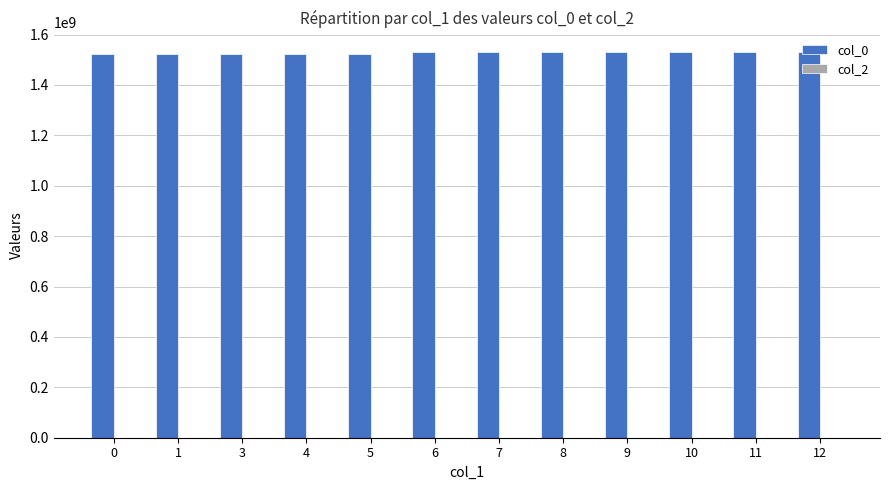

What is the ratio of the value at 8 to the value at 9?

1.0